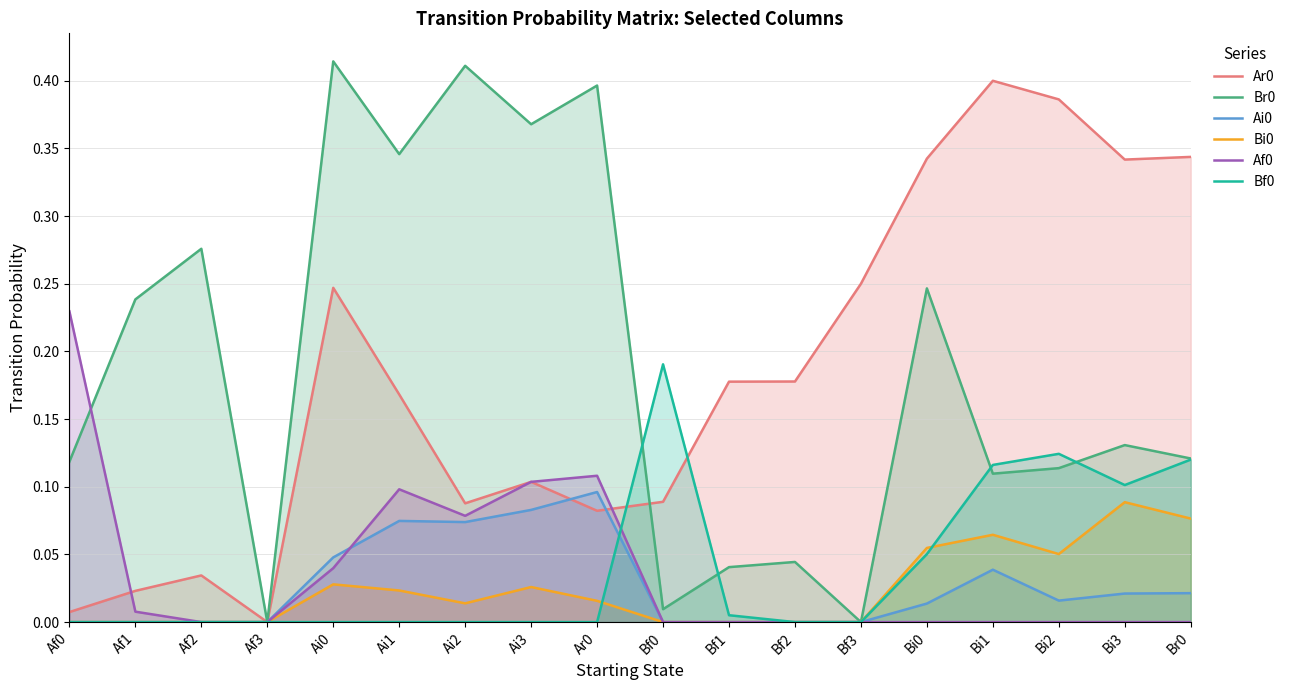

The Af0 series shows 0.1 at Bi1. True or false?

False